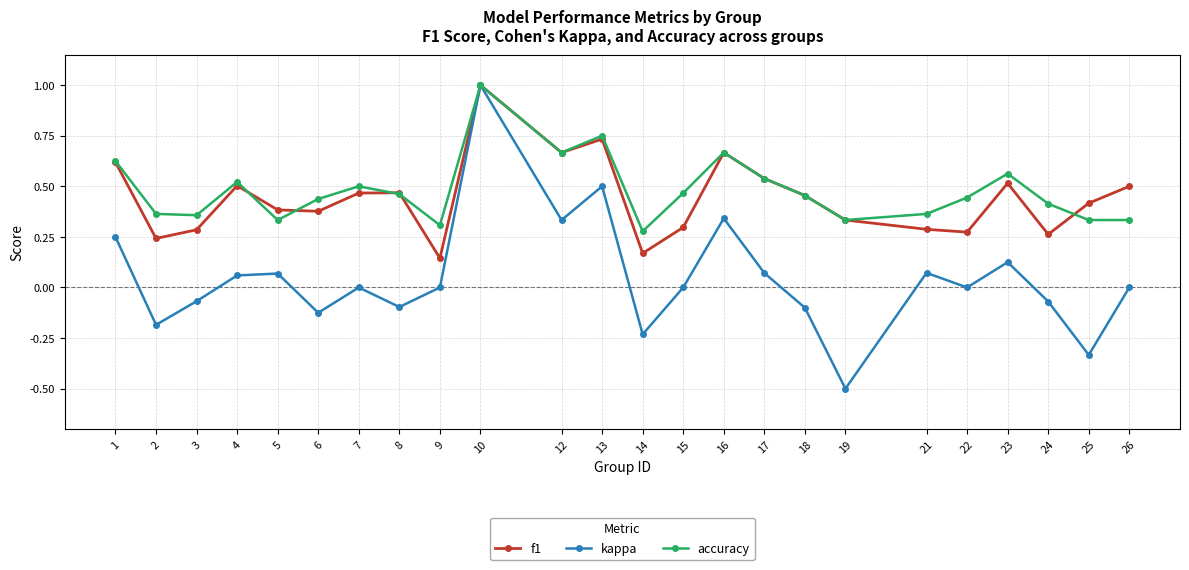

At how many categories does at least one series exceed 0?

24